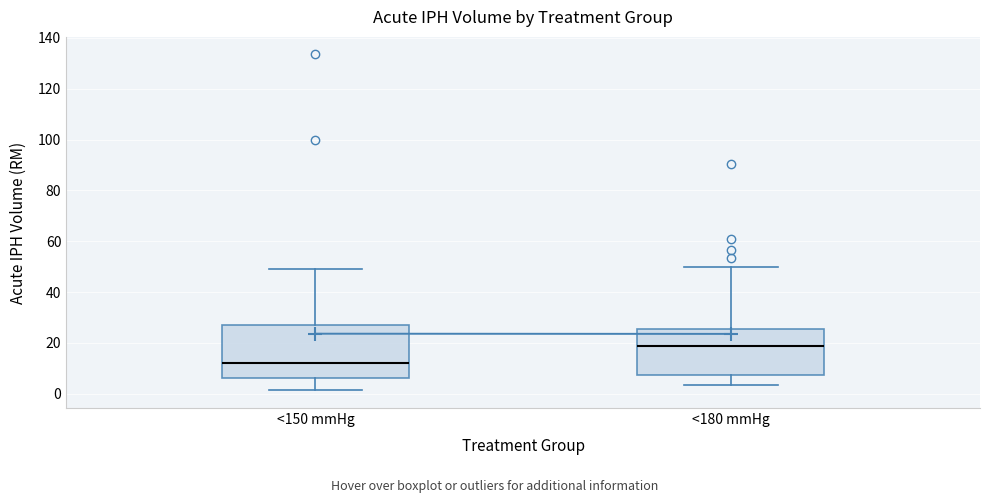

Which box's median line is the lowest?

<150 mmHg